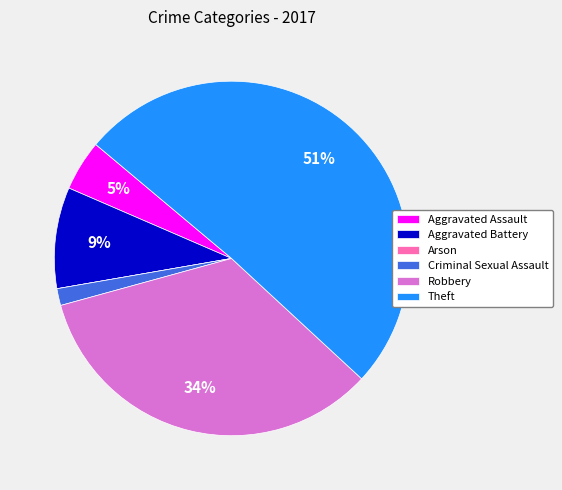

The Theft slice represents 51% of the pie. True or false?

True